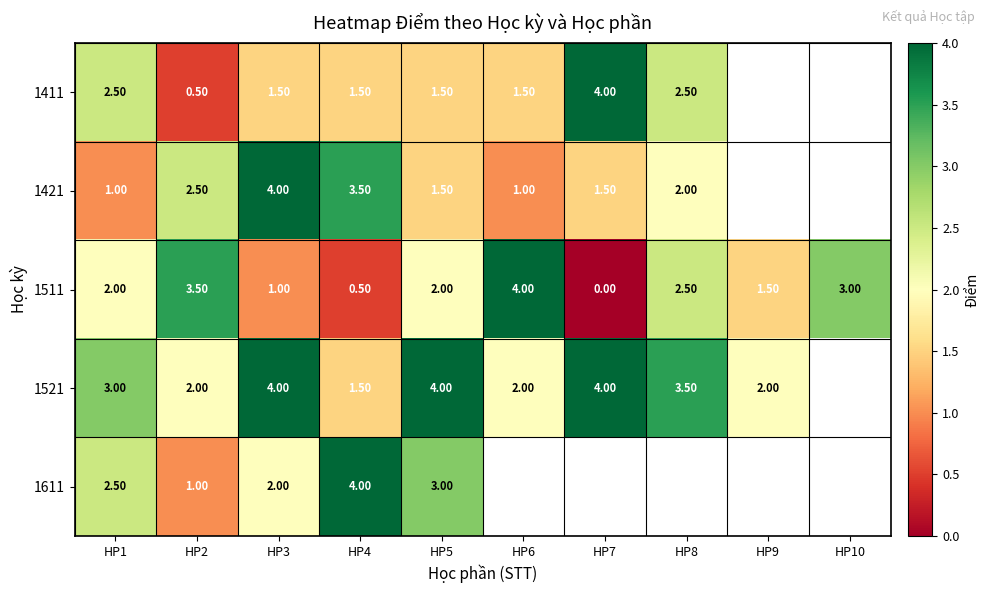

What is the spread (max minus min) of values at HP4?

3.5